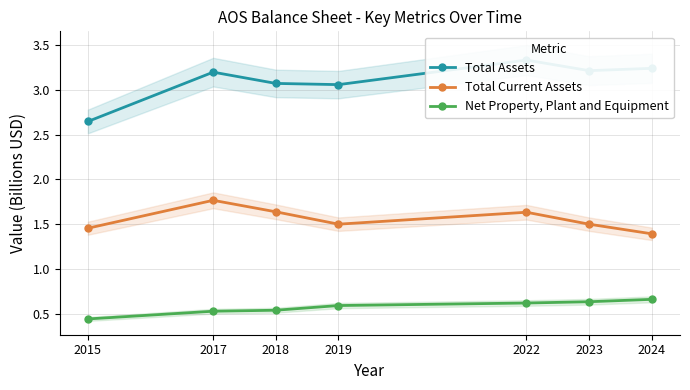

True or false: Net Property, Plant and Equipment and Total Assets intersect in this chart.

False